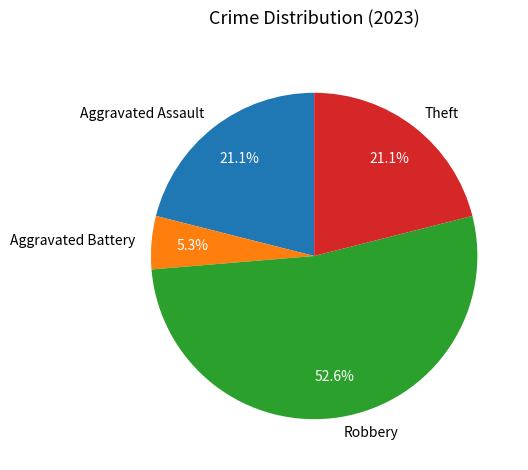

What portion of the pie excludes Theft?

78.9%